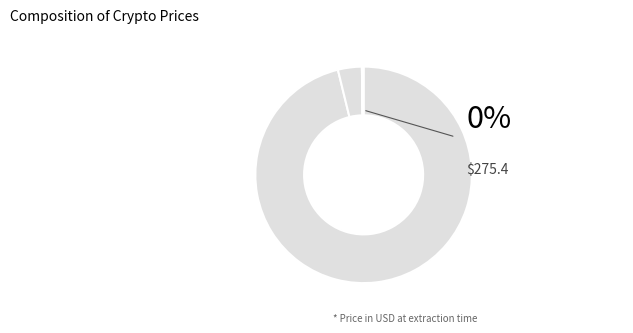

What is the change in value from Bitcoin to Ethereum?

-108531.3